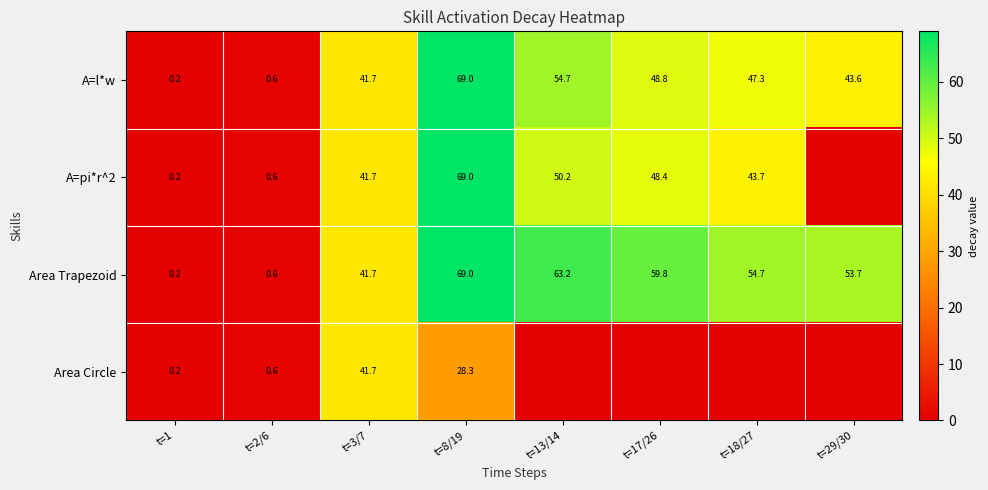

What is the sum of the Area Trapezoid values at t=18/27 and t=17/26?

114.5